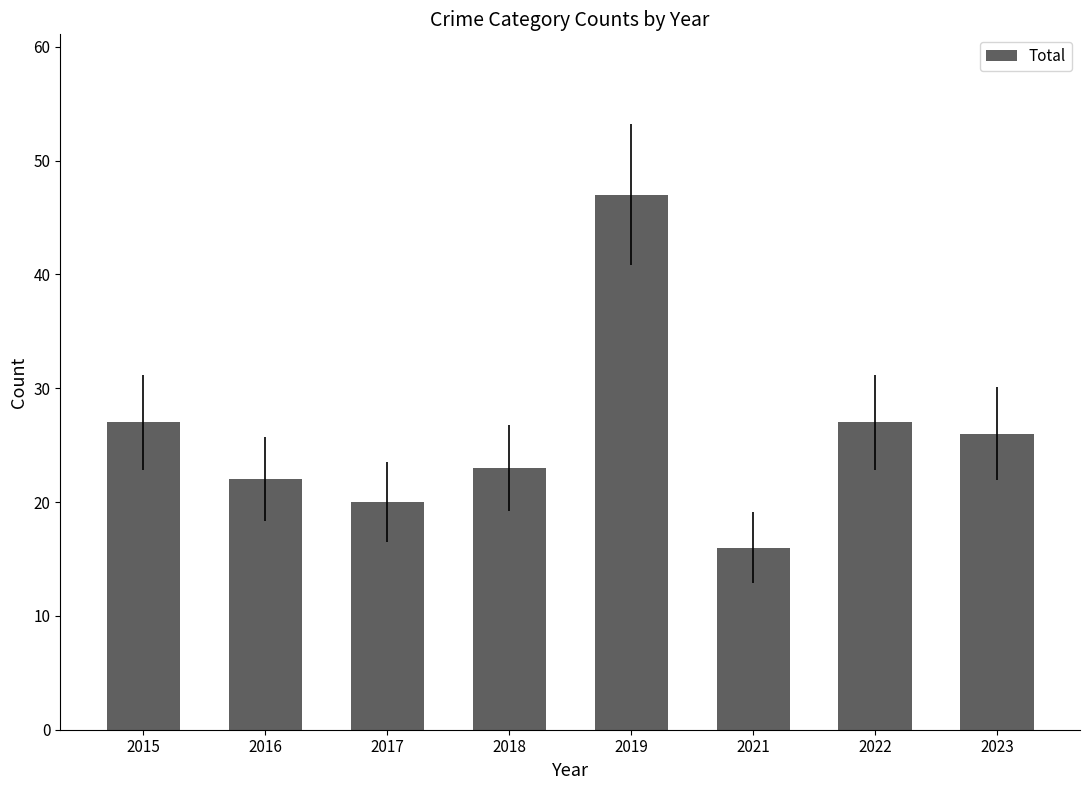

What is the smallest value displayed?

16